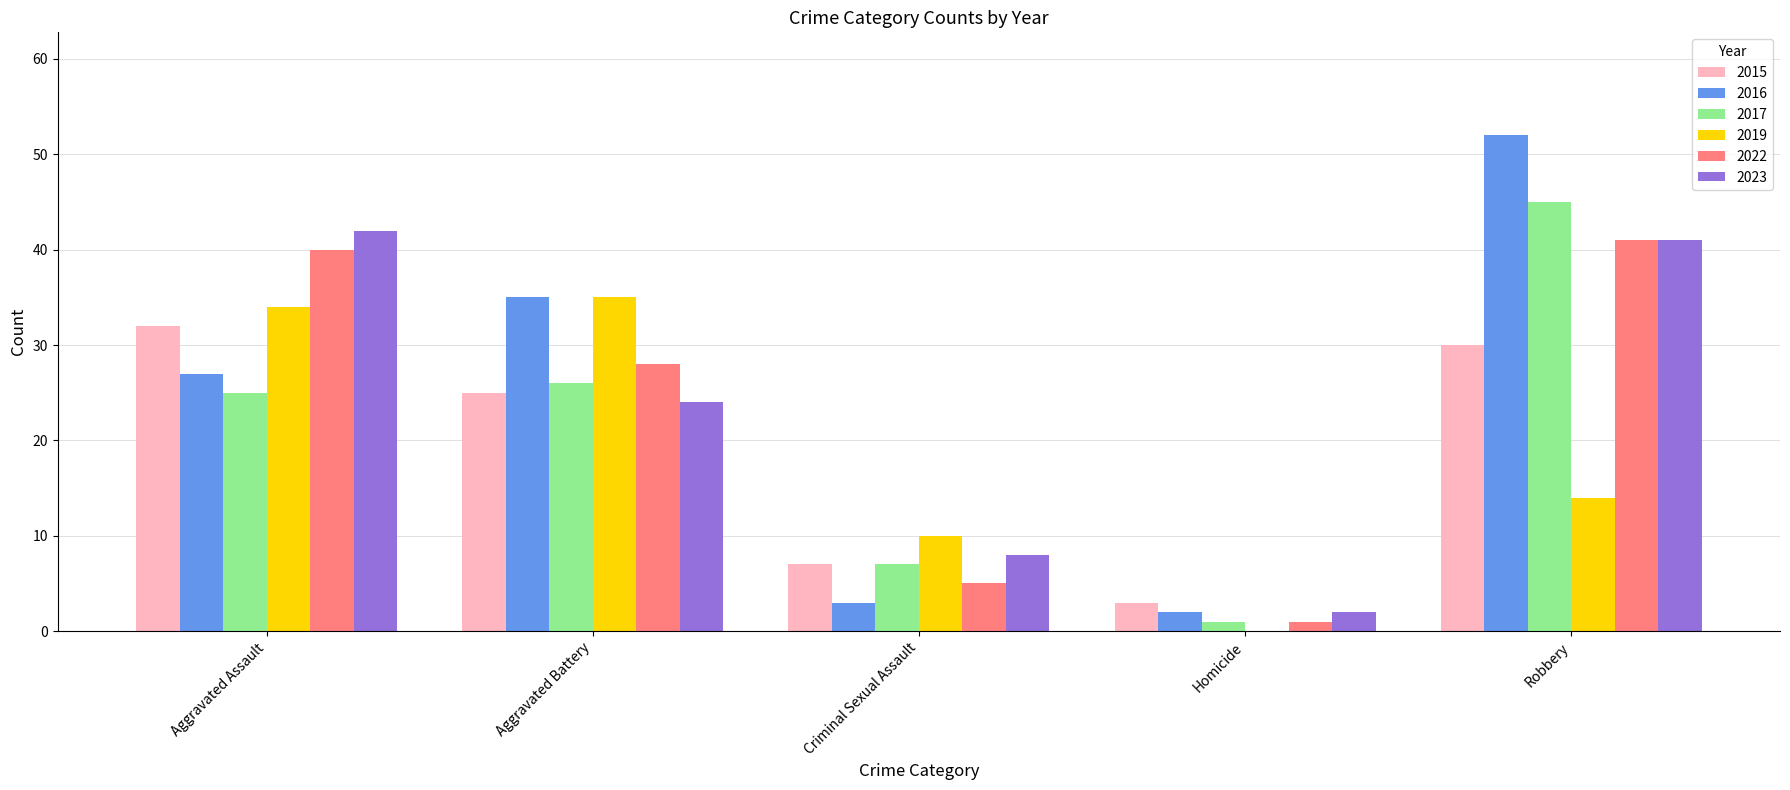

What is the total value across all series at Criminal Sexual Assault?

40